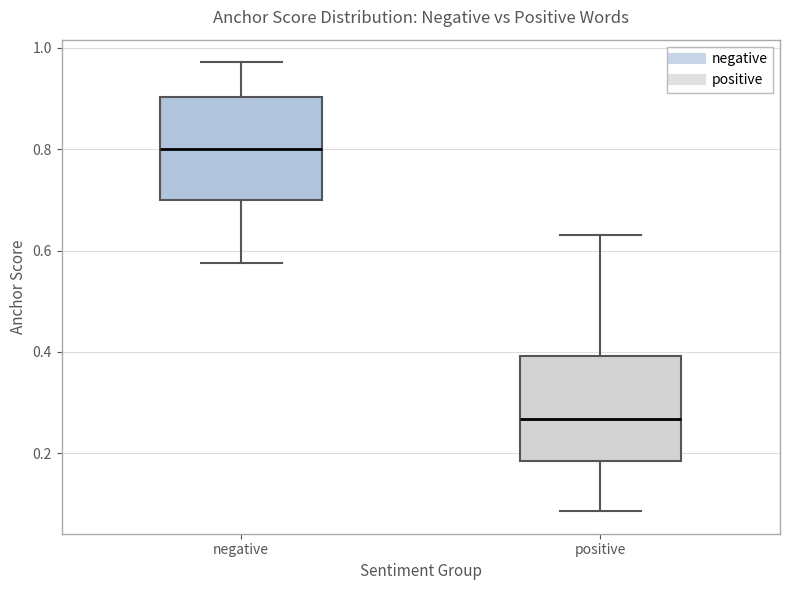

Which box has the highest median line?

negative